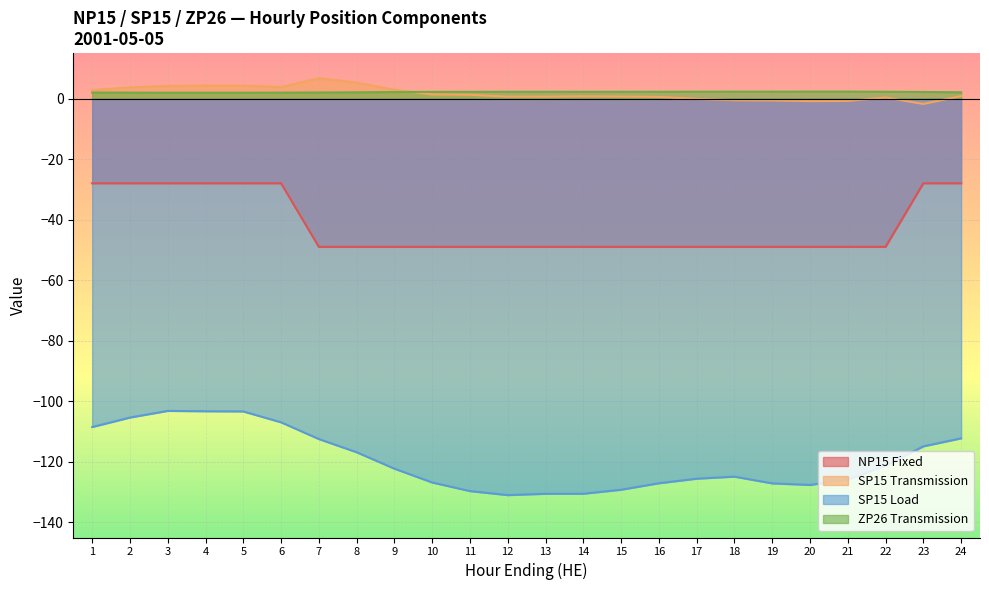

What is the minimum value for SP15 Transmission?

-1.8